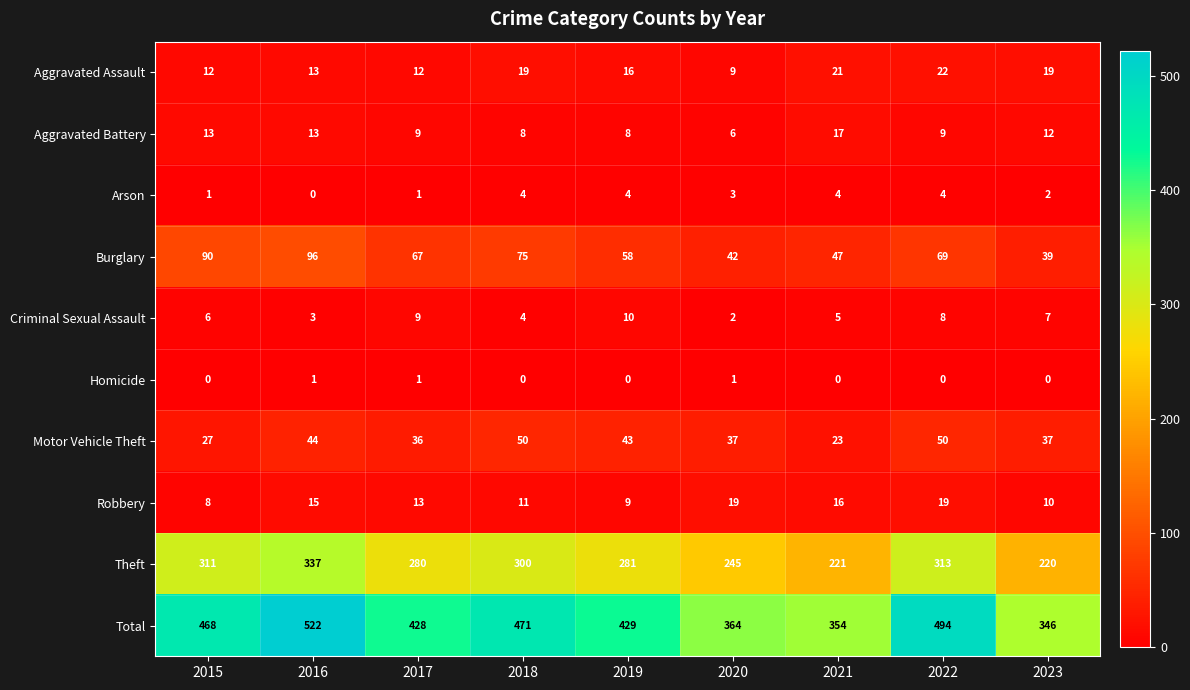

At which category is the sum across all series the highest?

2016